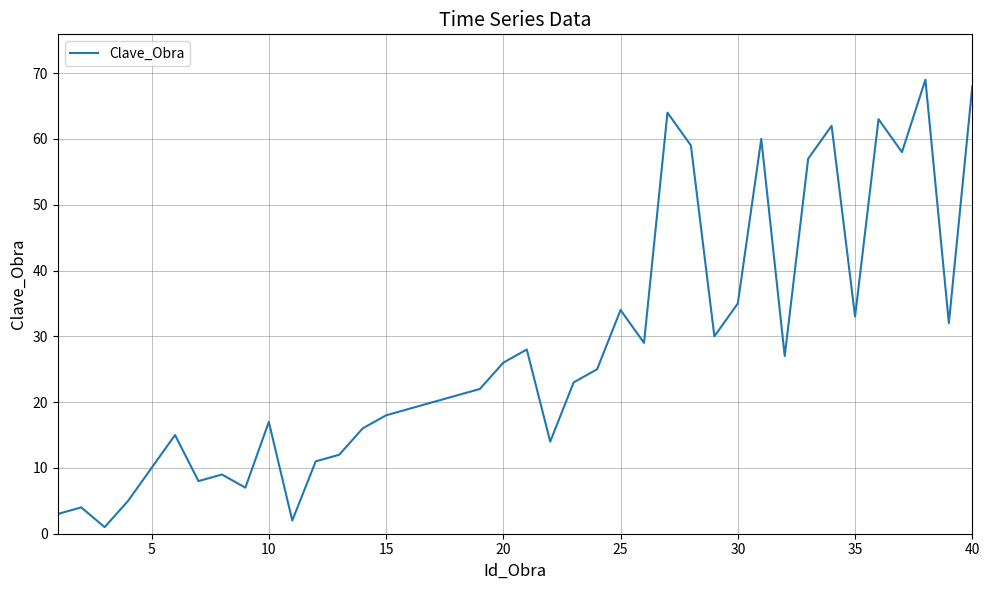

What is the greatest value displayed?

69